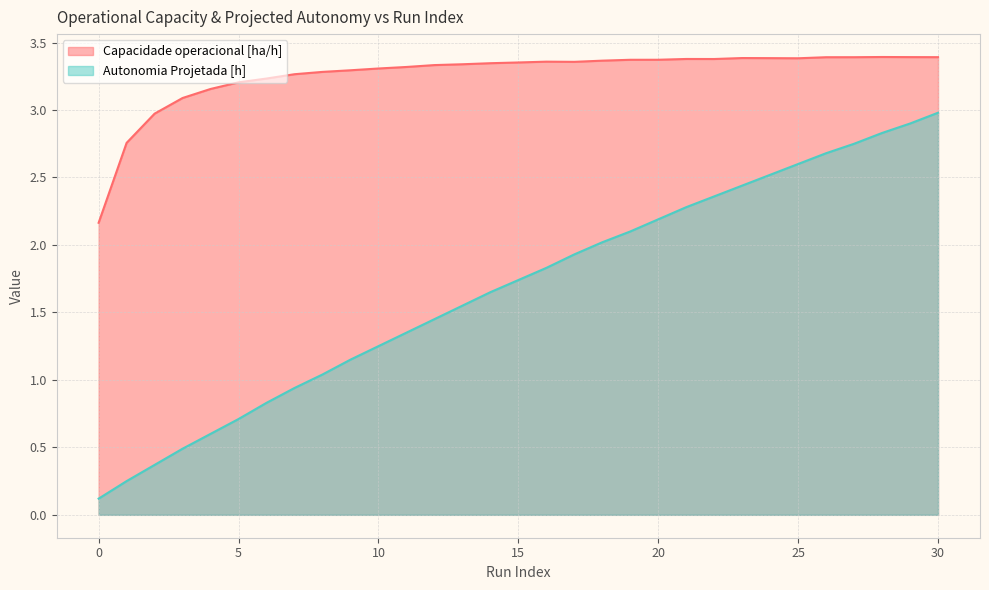

How many interior local valleys does the Capacidade operacional [ha/h] series have?

3